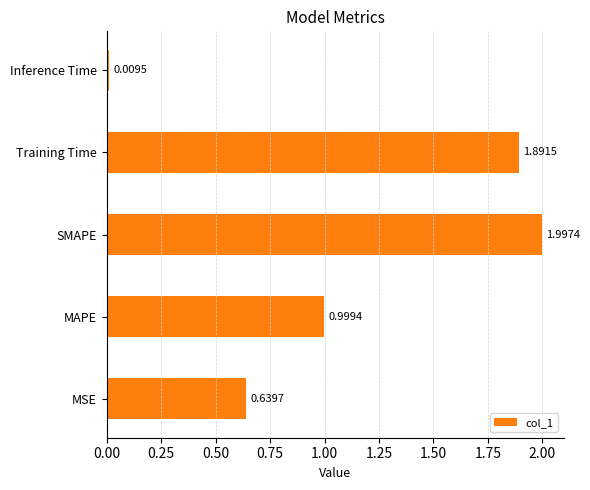

Which has a higher value, SMAPE or MSE?

SMAPE